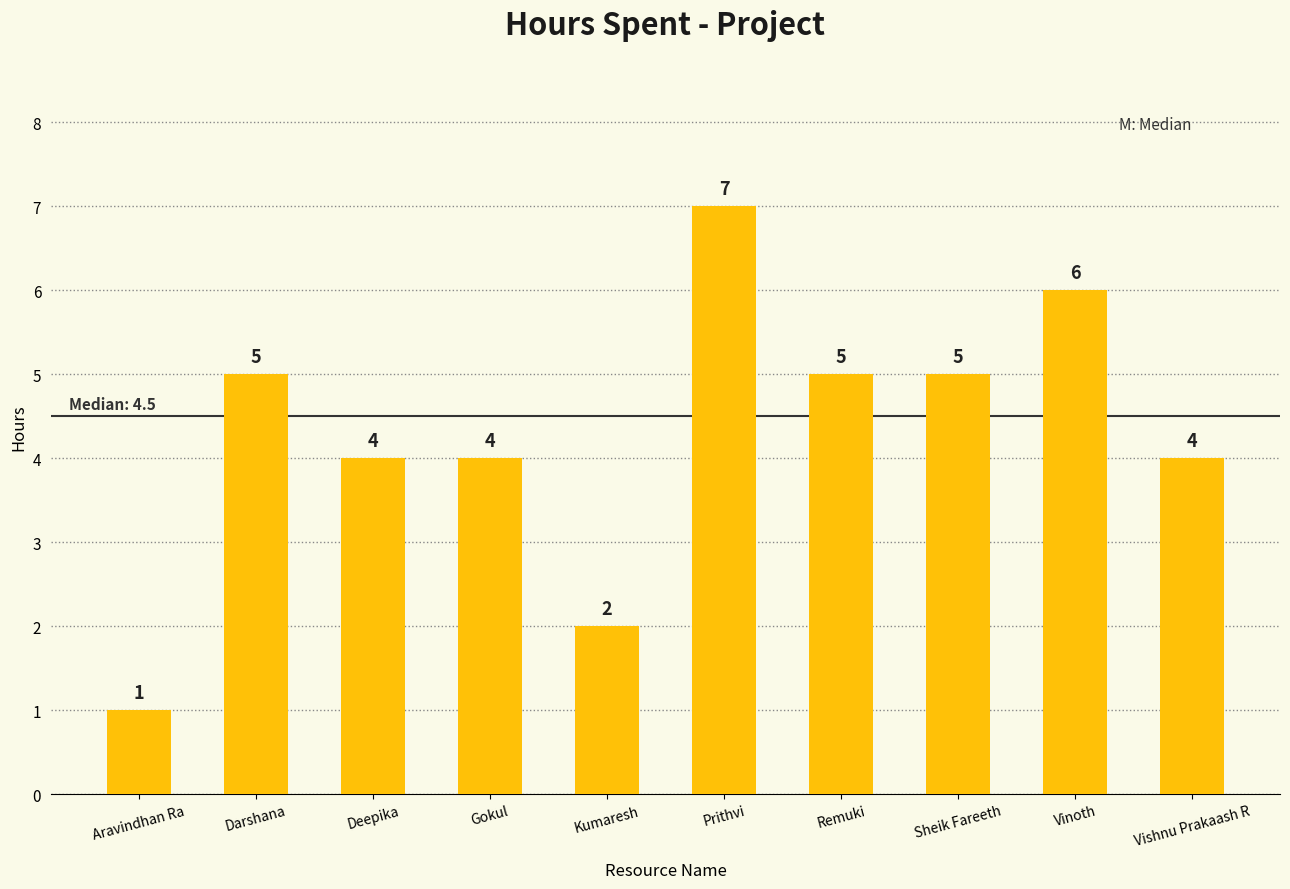

Read the value at Prithvi.

7